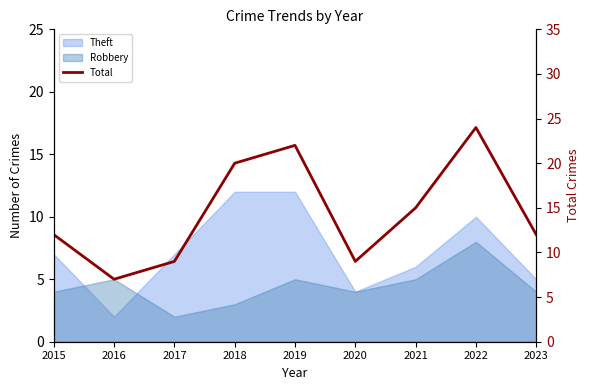

Reading left to right, list all the values displayed in this chart.

2015=12	2016=7	2017=9	2018=20	2019=22	2020=9	2021=15	2022=24	2023=12